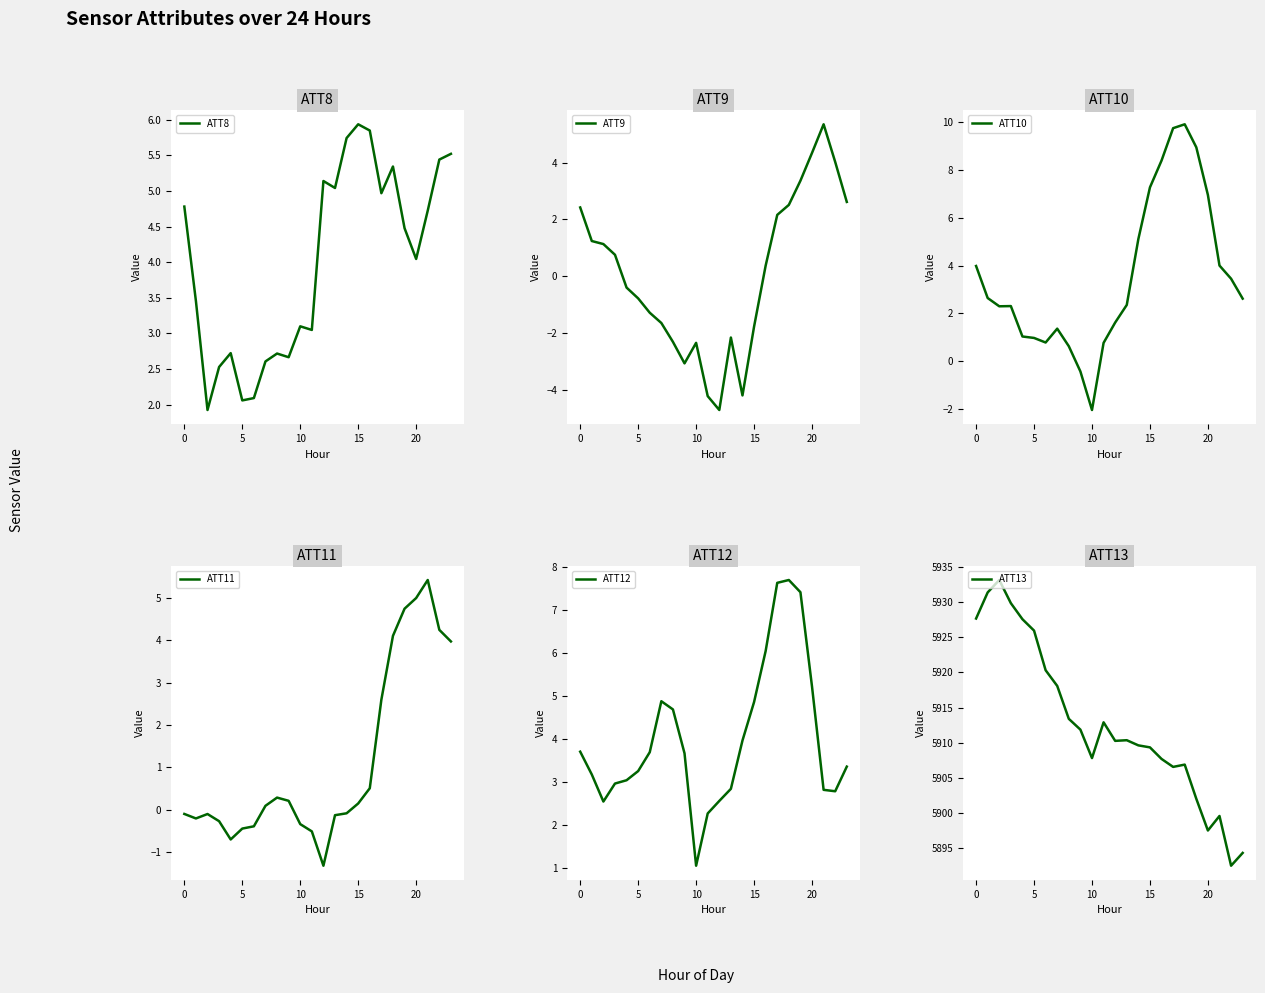

What is the difference between the maximum and minimum values in the ATT10 series?

12.0